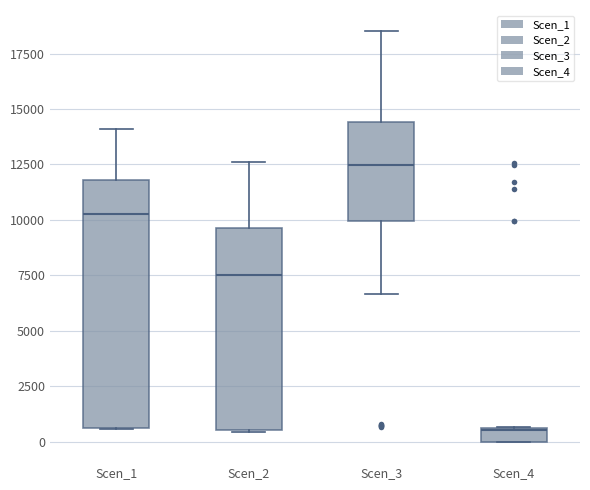

Comparing the boxes themselves (not the whiskers), which one is the tallest?

Scen_1